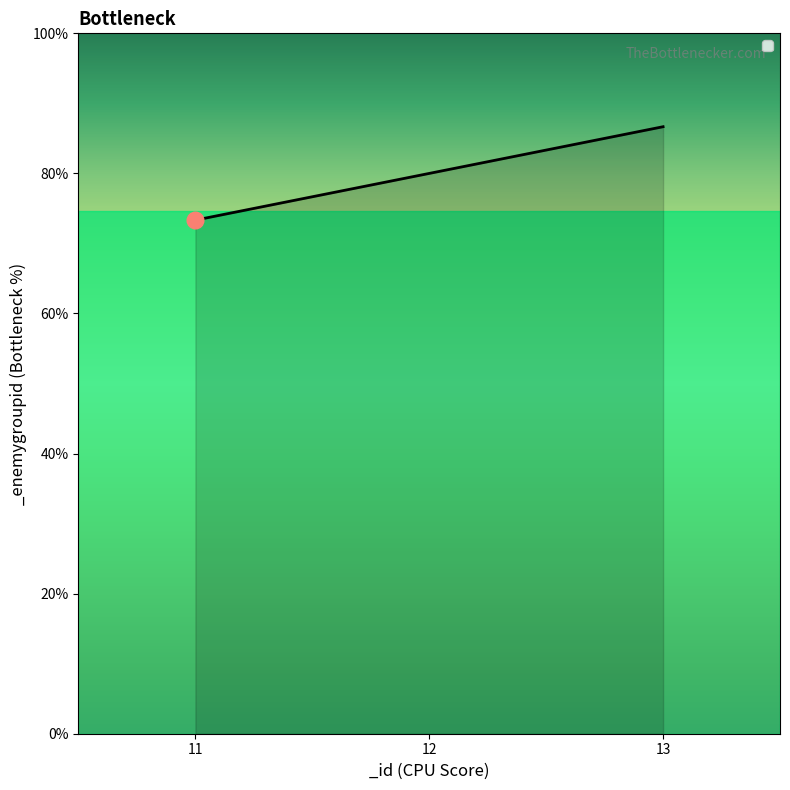

Does the chart have visible grid lines?

No